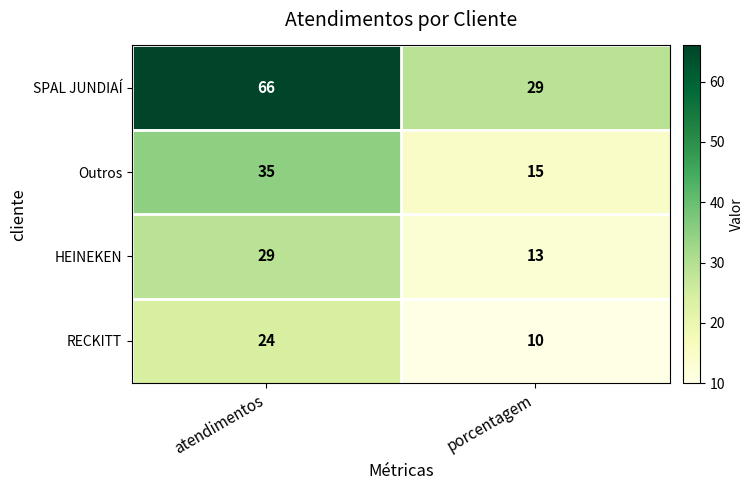

Is it true that RECKITT equals 10 at porcentagem?

True